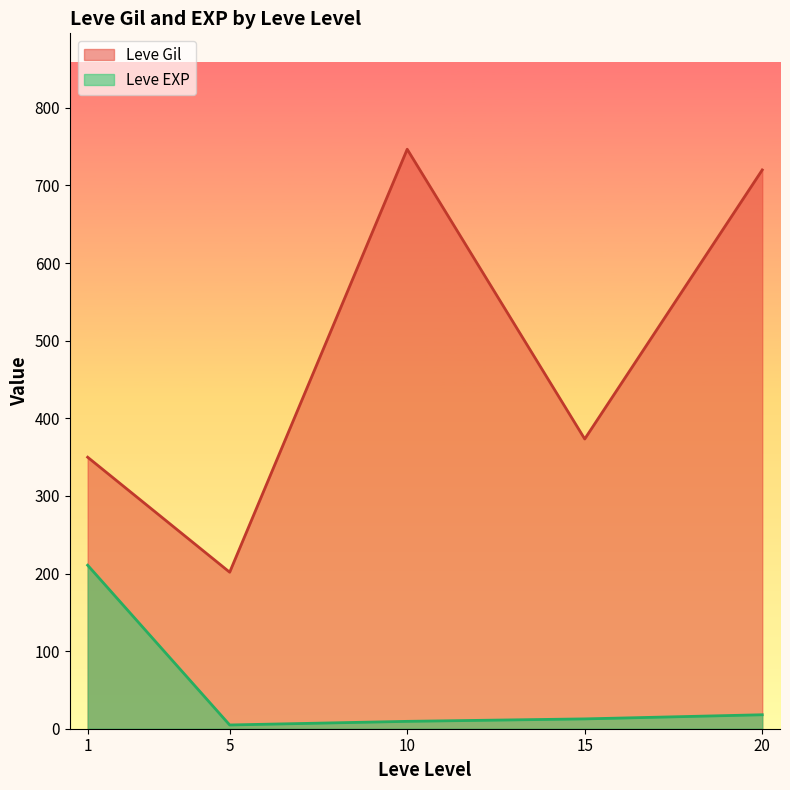

The value of Leve Gil at 1 is 553.9. True or false?

False